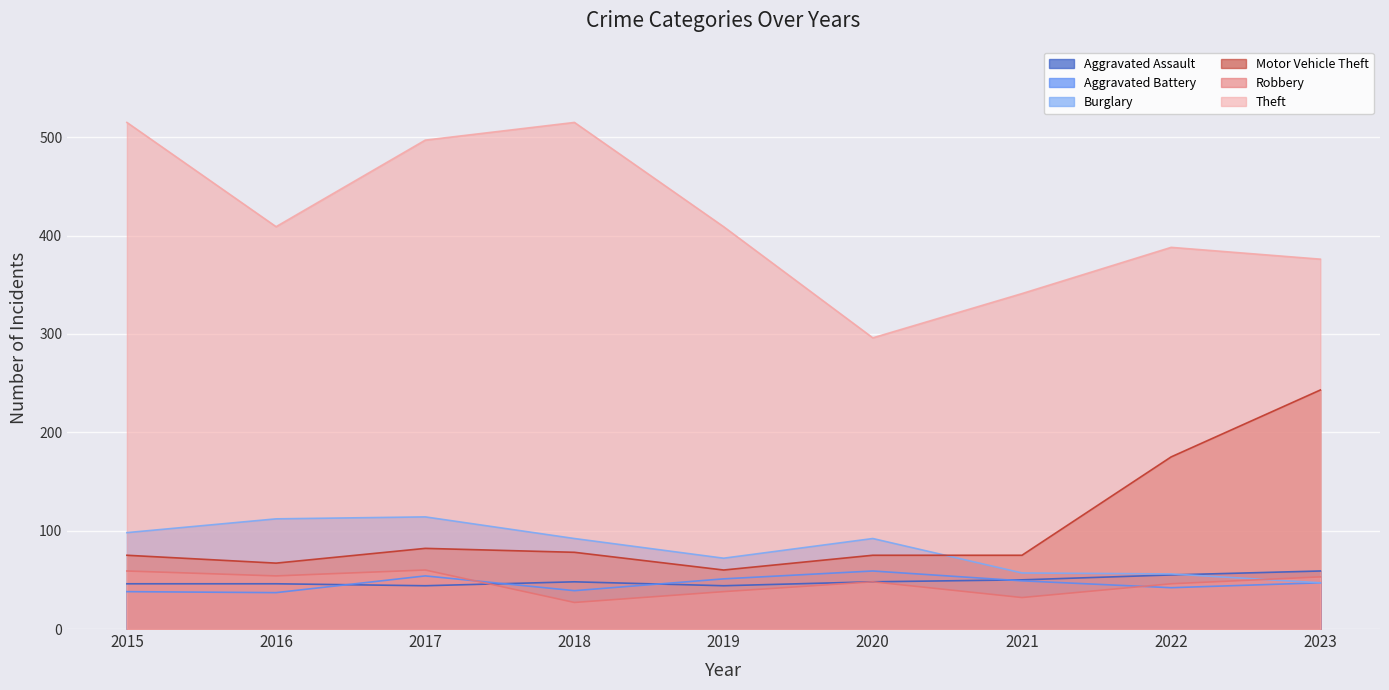

Reading left to right, transcribe all the data shown in this chart.

Aggravated Assault: 46	46	44	48	44	48	50	55	59
Aggravated Battery: 38	37	54	39	51	59	49	42	47
Burglary: 98	112	114	92	72	92	57	56	47
Motor Vehicle Theft: 75	67	82	78	60	75	75	175	243
Robbery: 59	54	60	27	38	48	32	46	53
Theft: 515	409	497	515	409	296	341	388	376